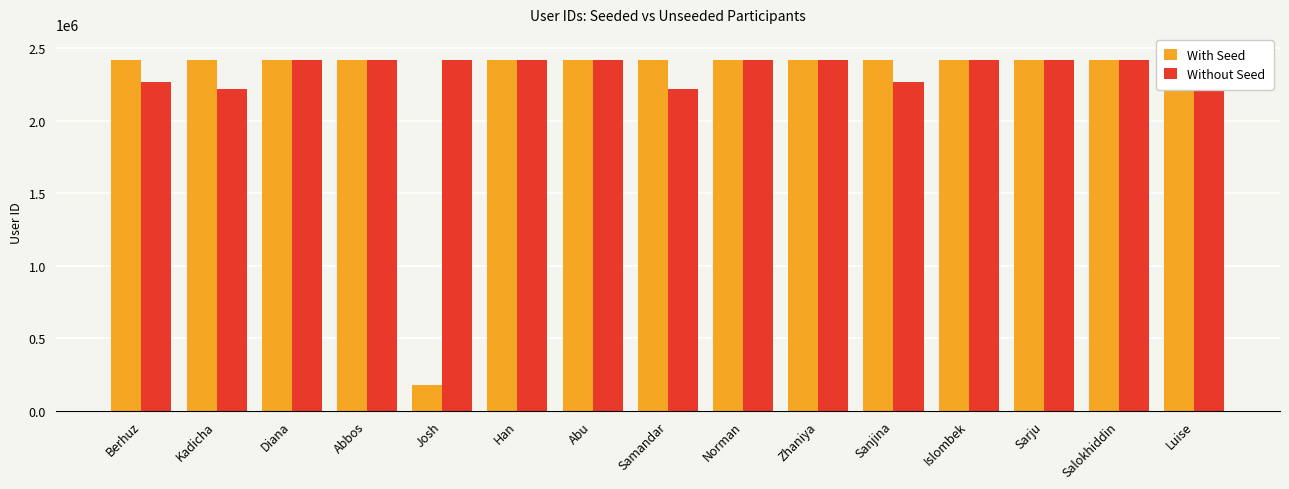

At which label does Without Seed first exceed 2417551?

Abbos